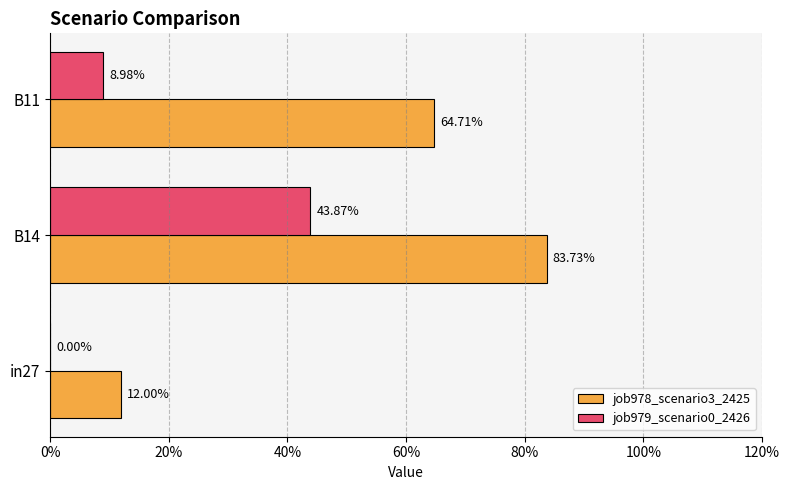

What are all the series names shown in the legend?

job978_scenario3_2425, job979_scenario0_2426